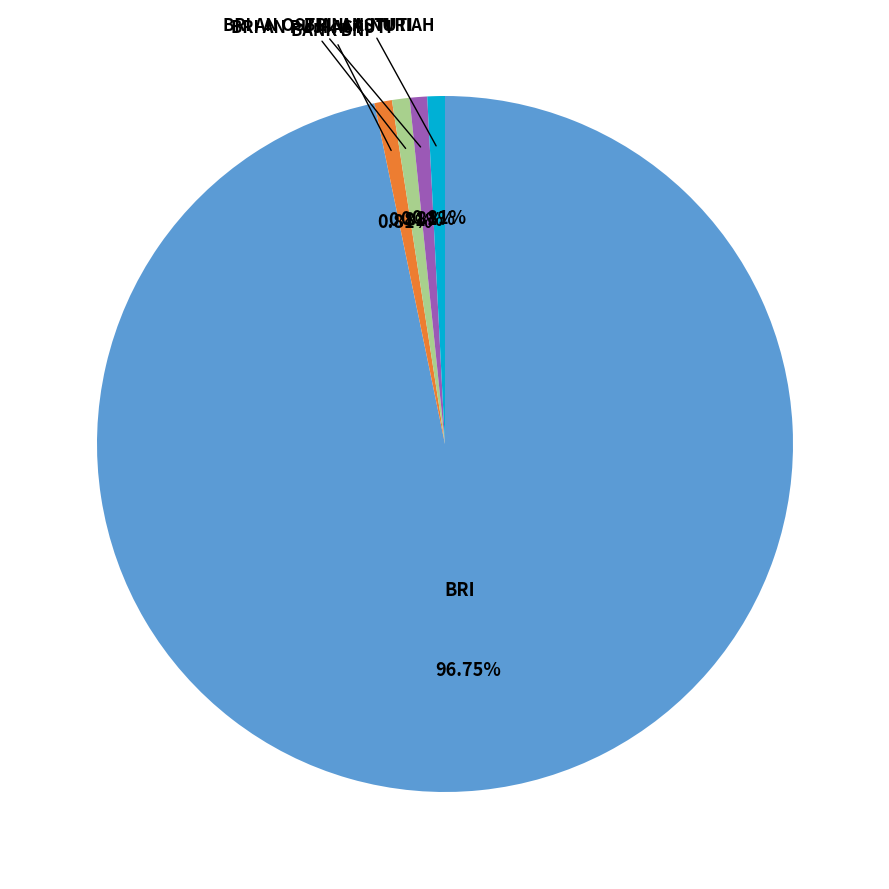

What percentage is the BRI AN PUJI ASTUTI slice, to the nearest percent?

1%